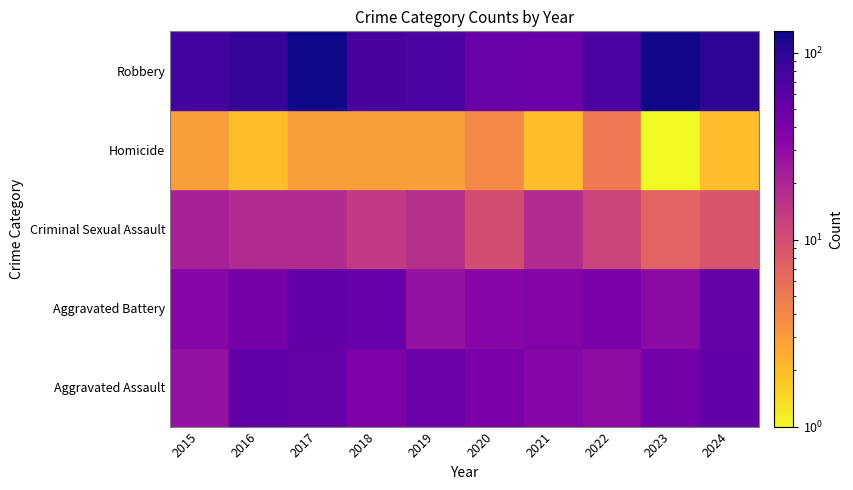

At how many categories does at least one series exceed 22?

10